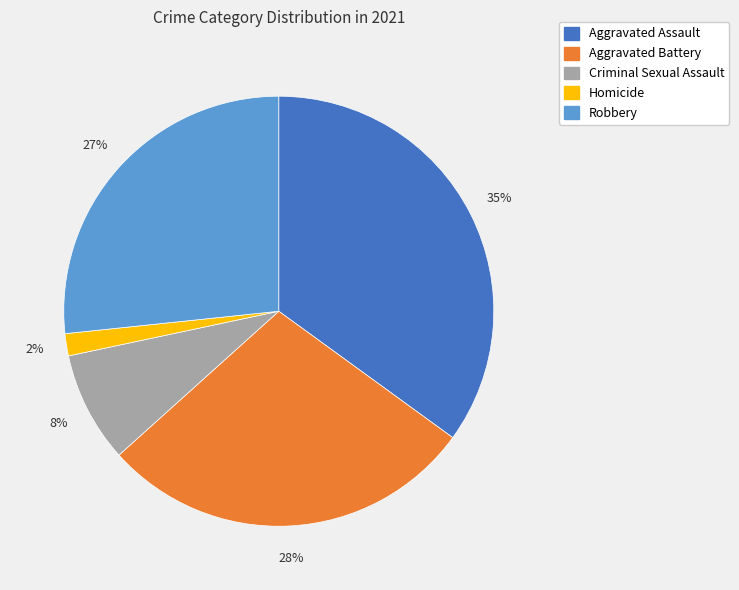

The Criminal Sexual Assault slice represents 19% of the pie. True or false?

False